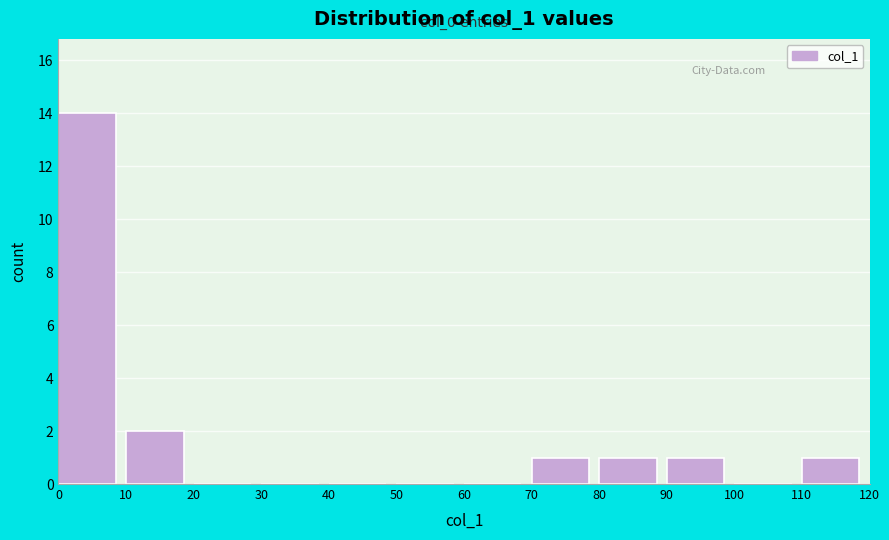

Over which range of the x-axis is the bar tallest?

0 to 10